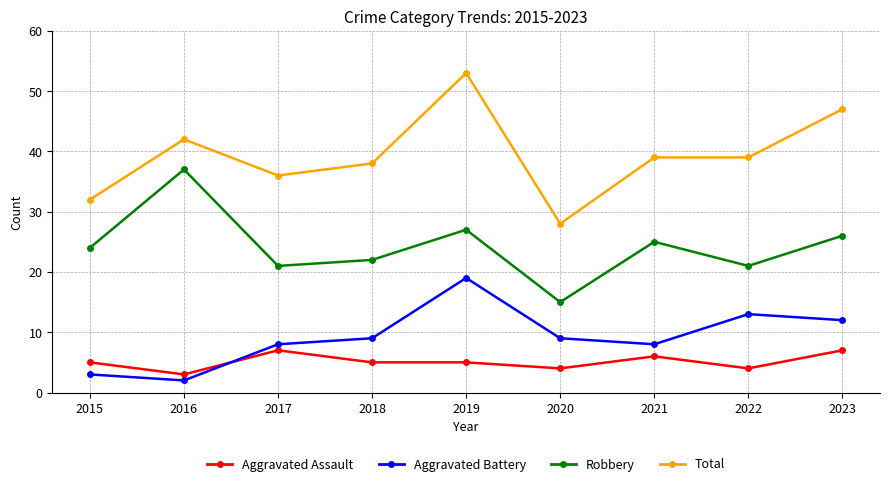

True or false: Total has a value of 53 at 2019.

True